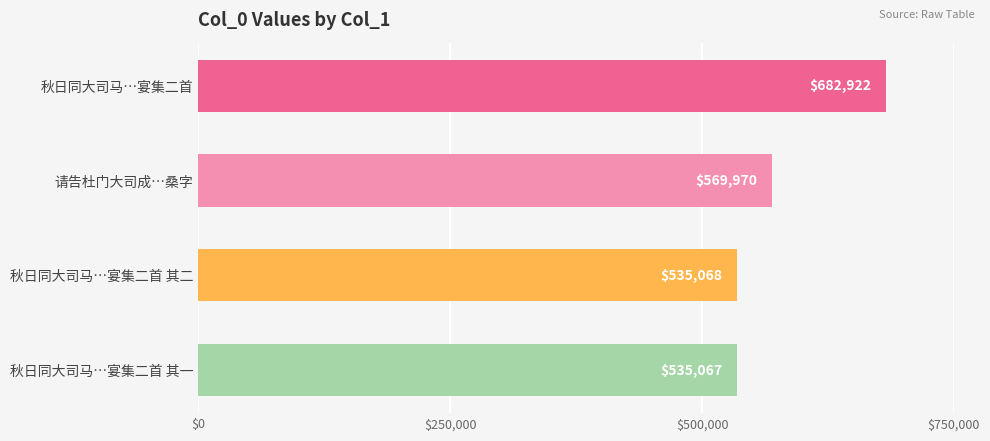

Does the chart contain stacked bars?

No